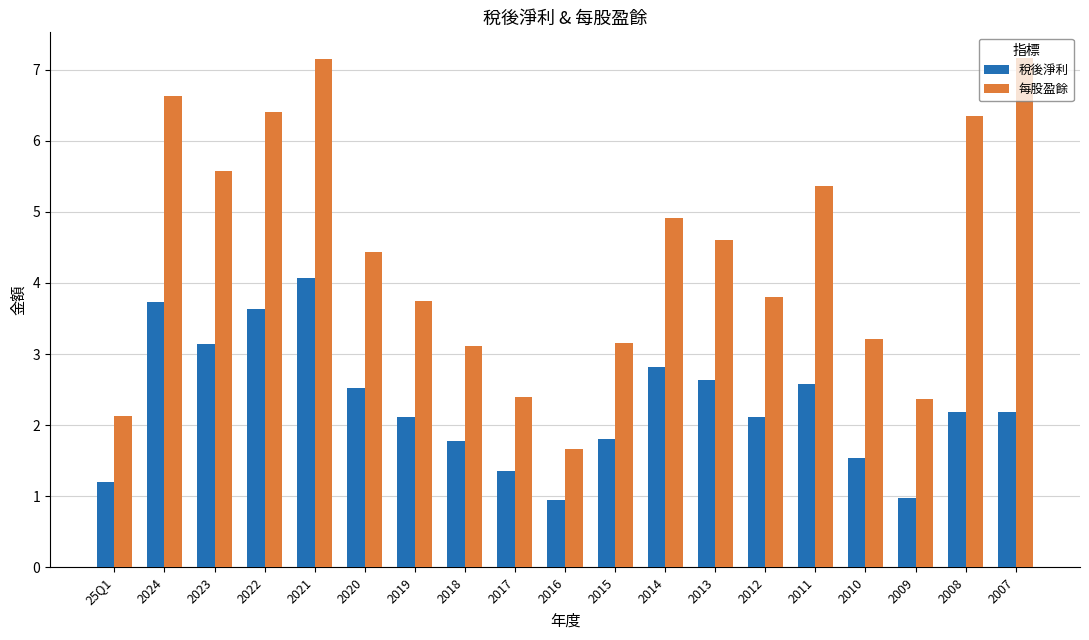

What is the label of the 5th bar from the right?

2011